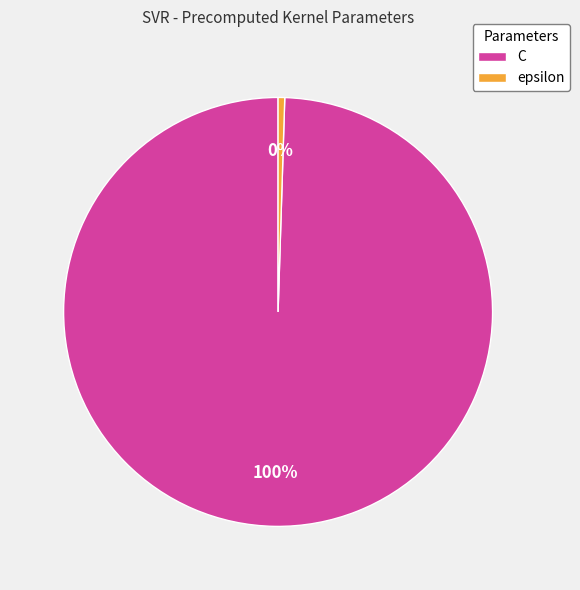

Rank the categories by value from lowest to highest.

epsilon, C